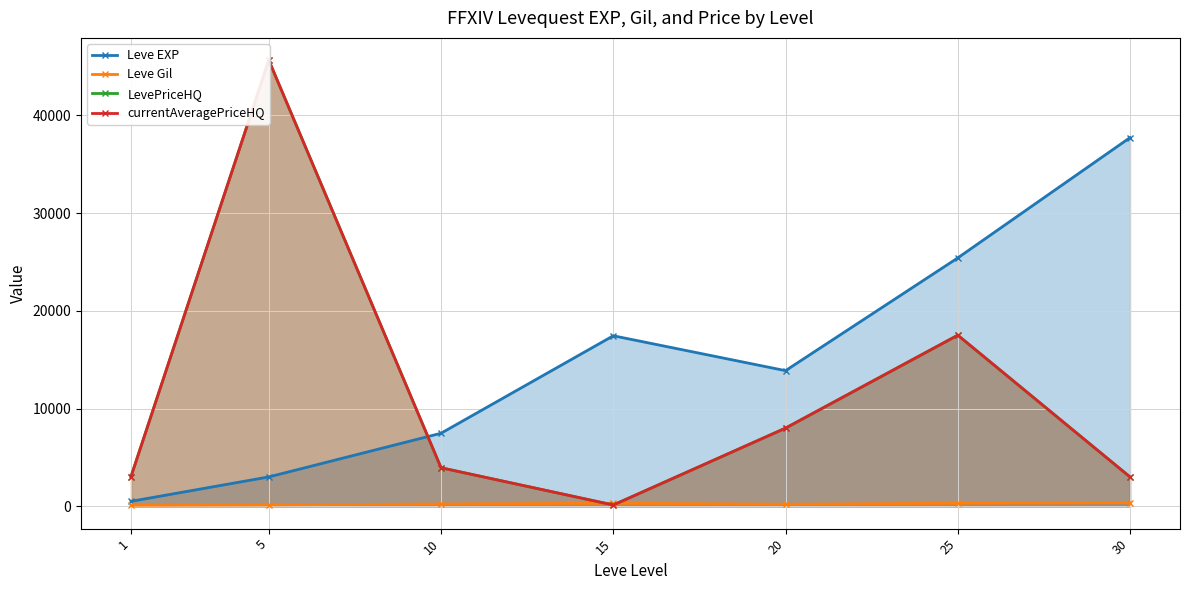

Count the number of data series in this chart.

4